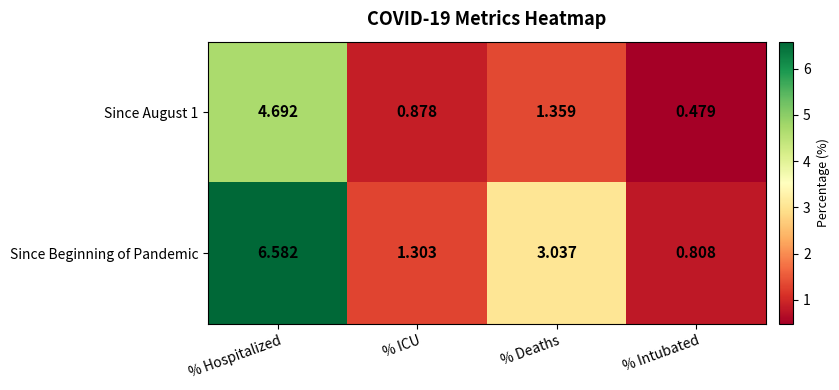

At how many categories does at least one series exceed 6?

1